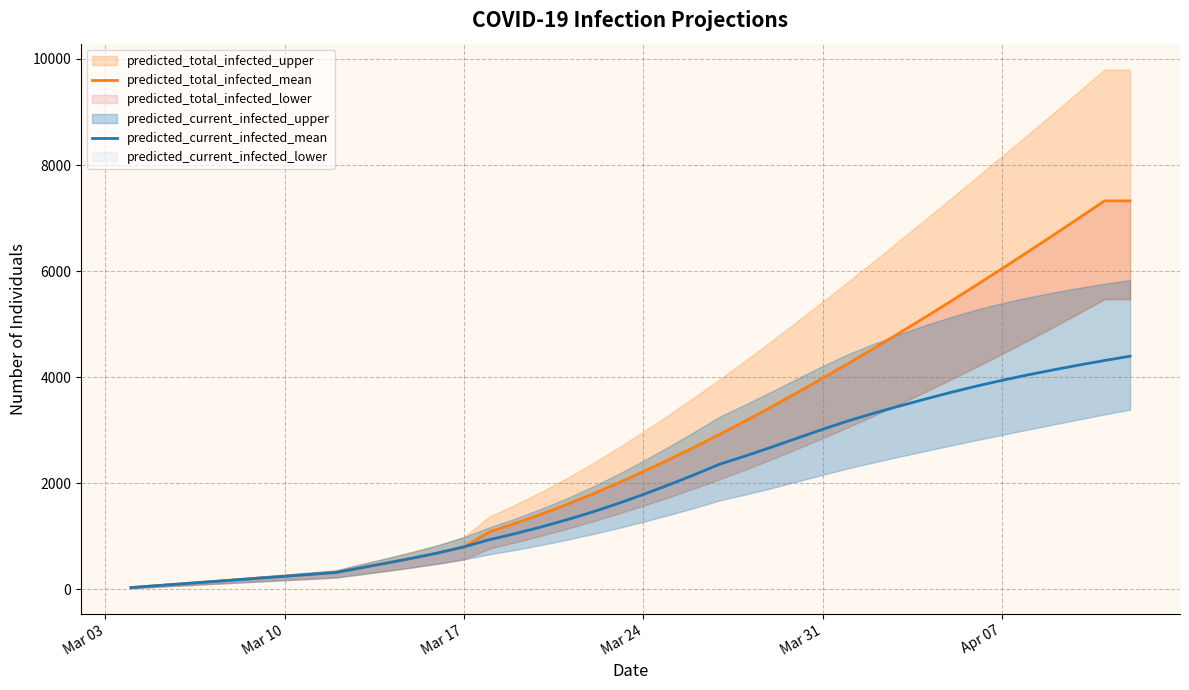

List the series in order of their overall mean, highest first.

predicted_total_infected_mean, predicted_current_infected_mean